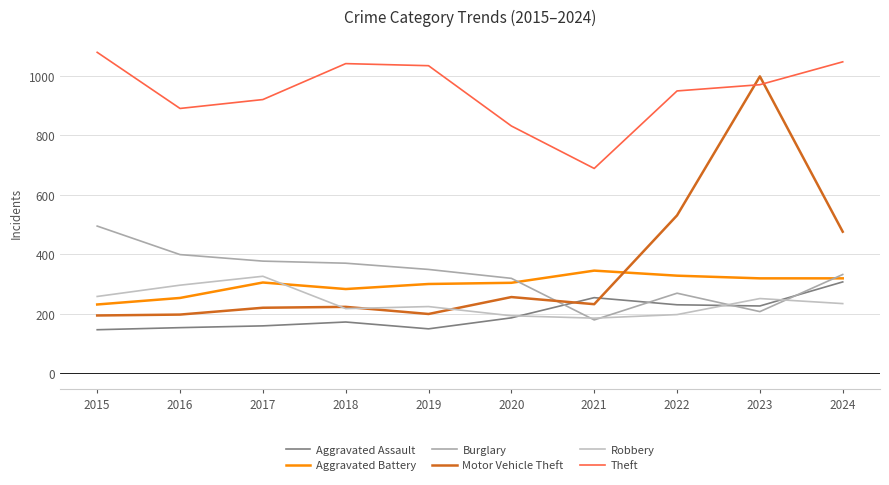

How many interior local peaks does the Aggravated Assault series have?

2